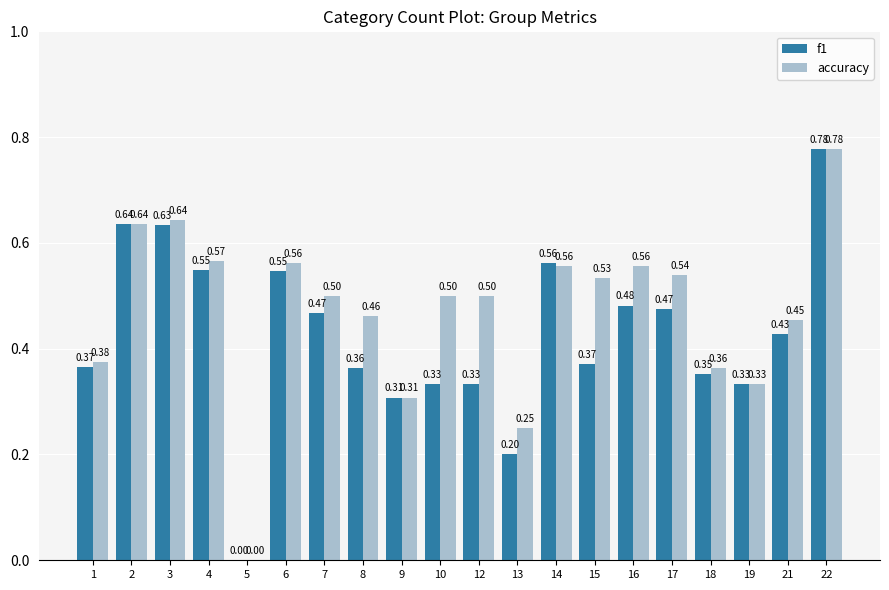

What is the total value across all series at 19?

0.7